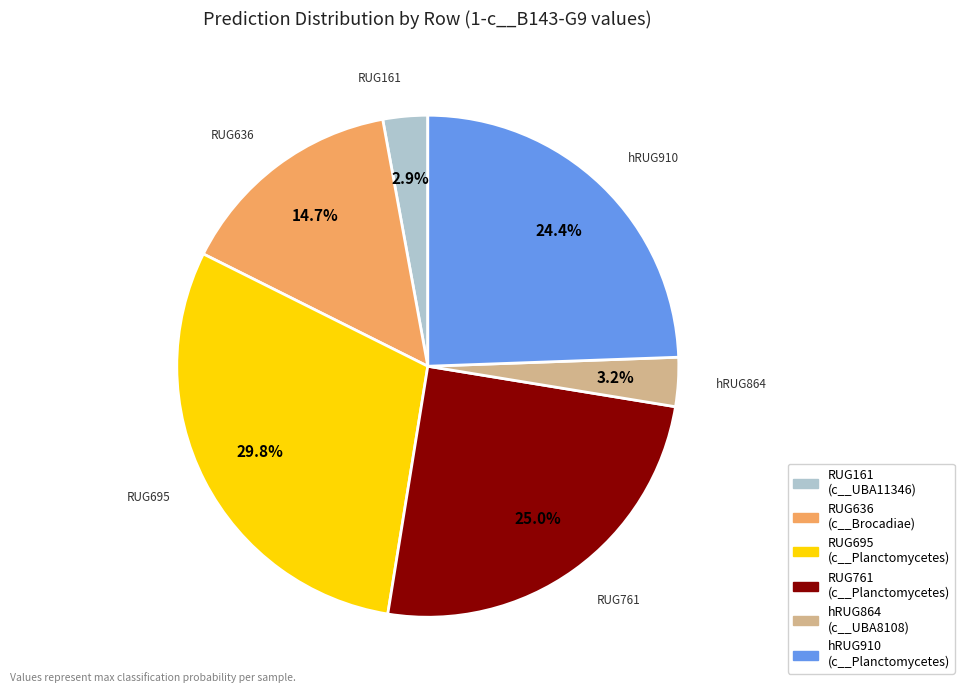

What is the largest slice in the pie chart?

RUG695